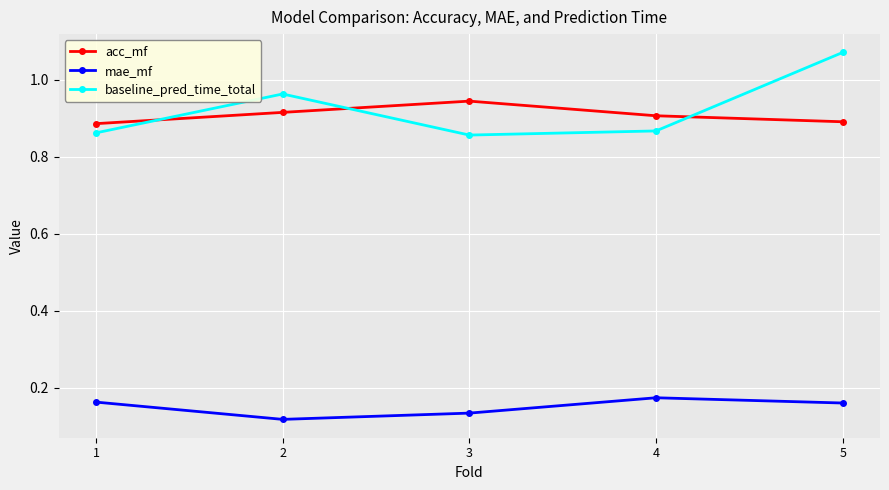

How many series are shown in this chart?

3